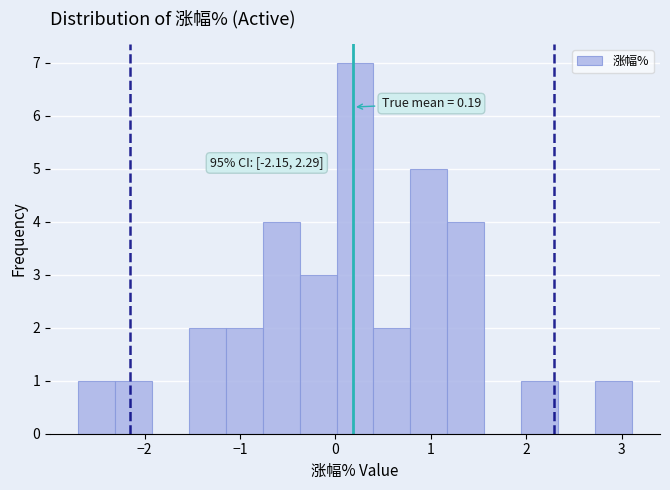

Around what value on the x-axis is the tallest bar? Give the approximate position of its centre, as read against the axis.

0.2